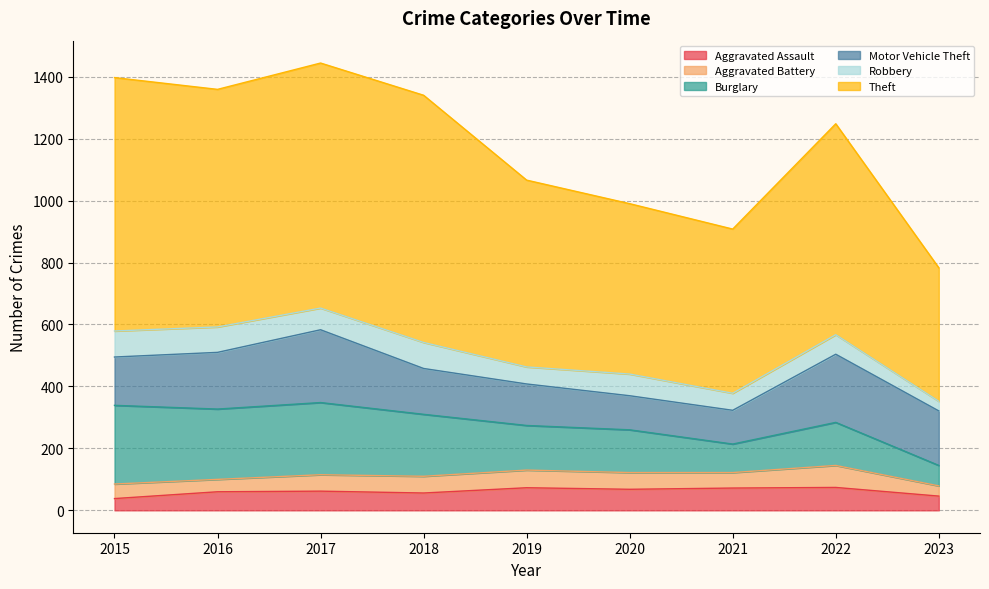

The Aggravated Assault series shows 46 at 2023. True or false?

True